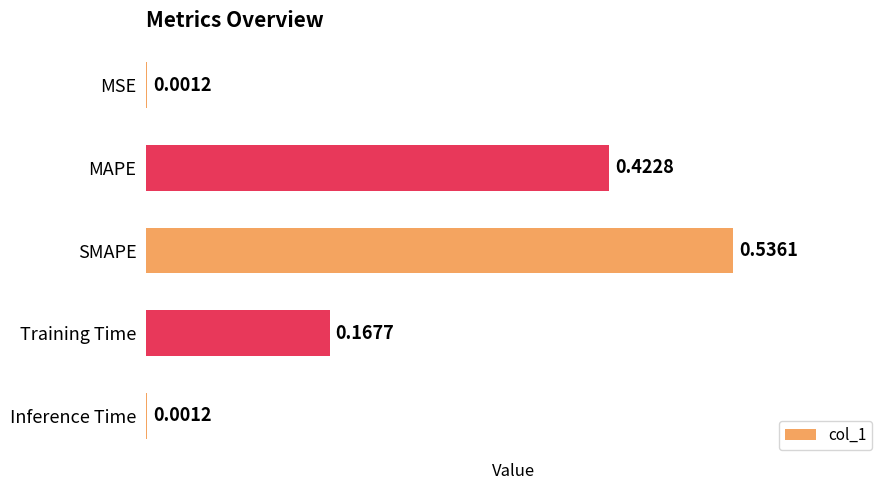

What is the sum of the values at Training Time and SMAPE?

0.7